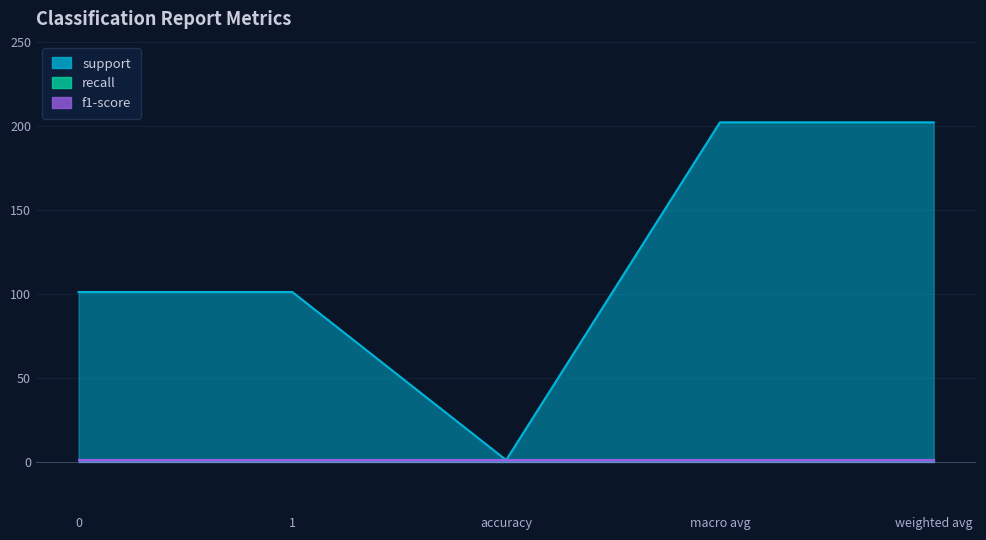

Reading left to right, list all the values displayed in this chart.

support: 101	101	1	202	202
recall: 1	1	1	1	1
f1-score: 1	1	1	1	1